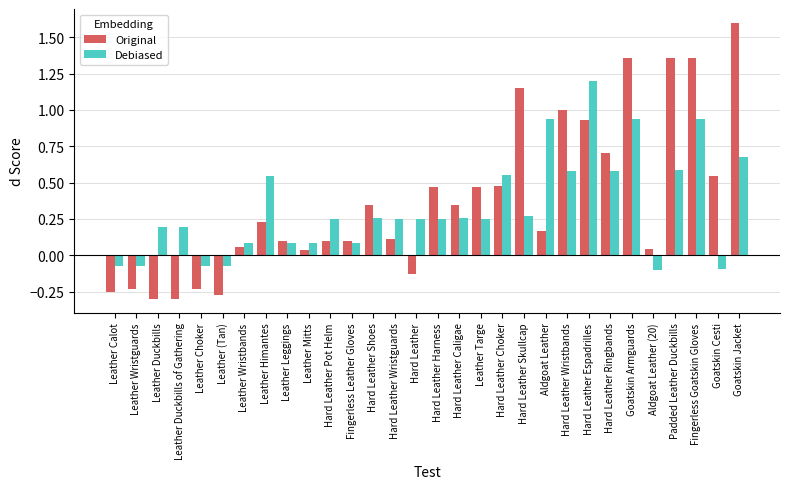

Between Hard Leather Espadrilles and Goatskin Armguards, which series saw the biggest shift?

Original